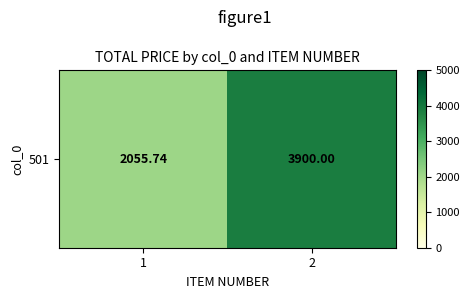

List the labels in order of value, largest first.

2, 1